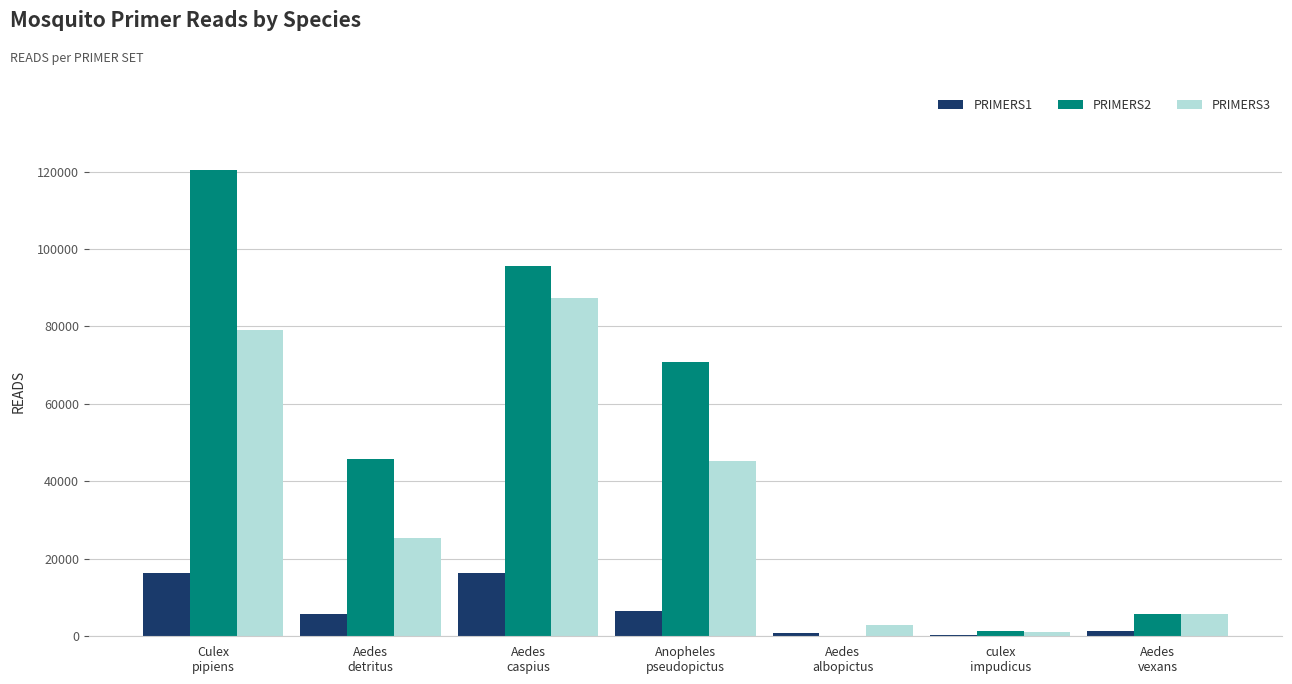

Which series has the largest total across all categories?

PRIMERS2